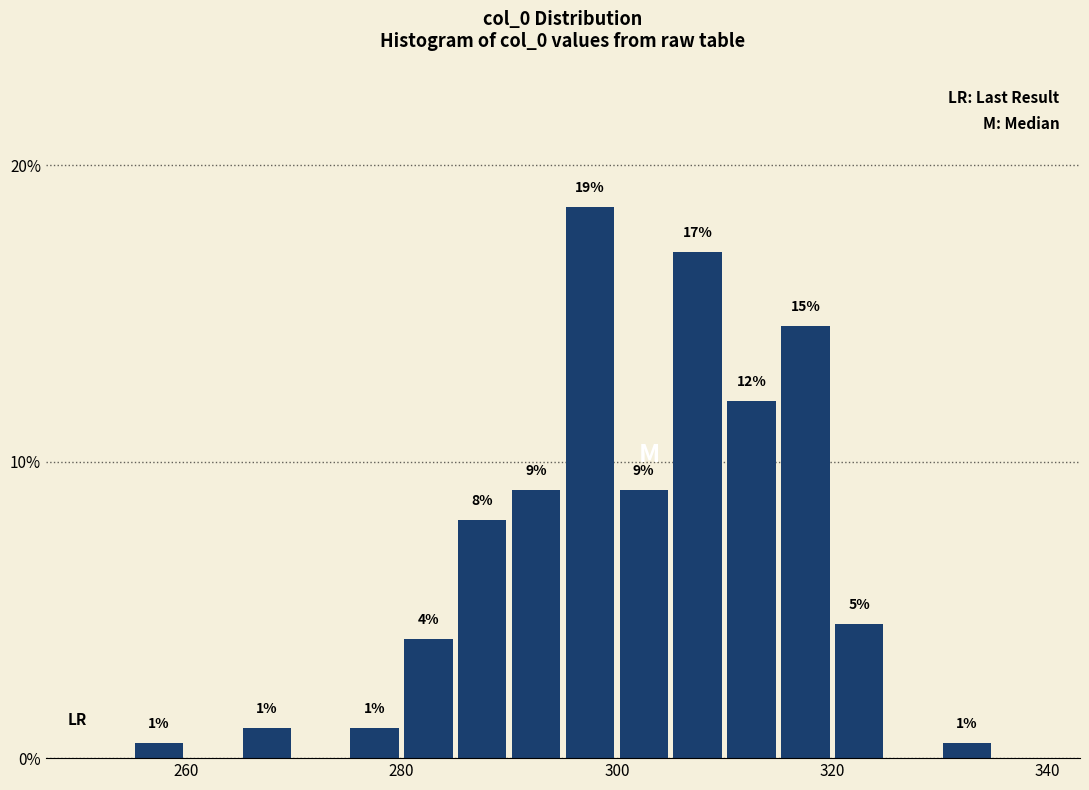

Read against the x-axis, roughly where is the centre of the tallest bar?

298